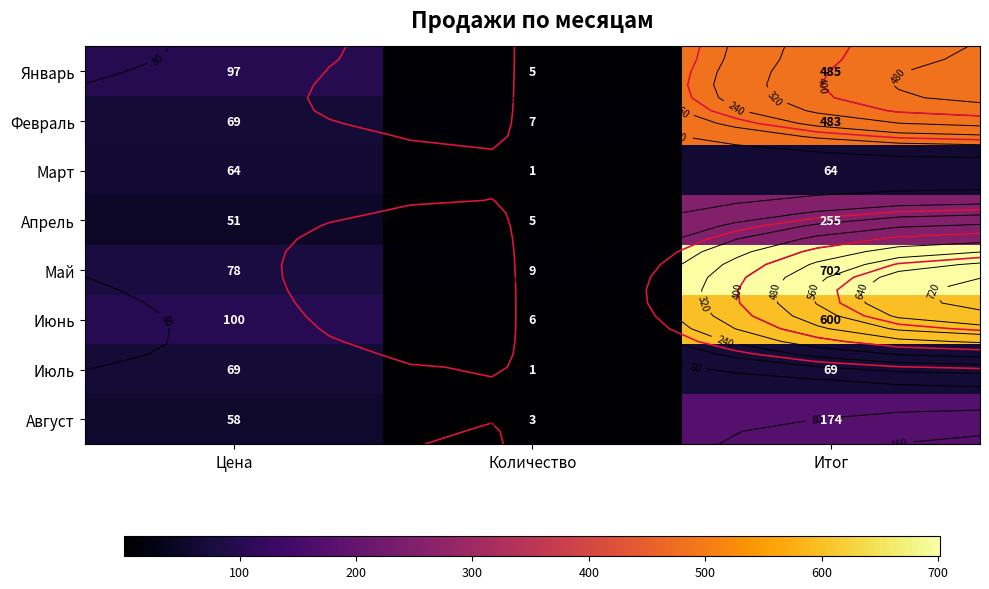

What is the sum of the Июнь values at Количество and Итог?

606